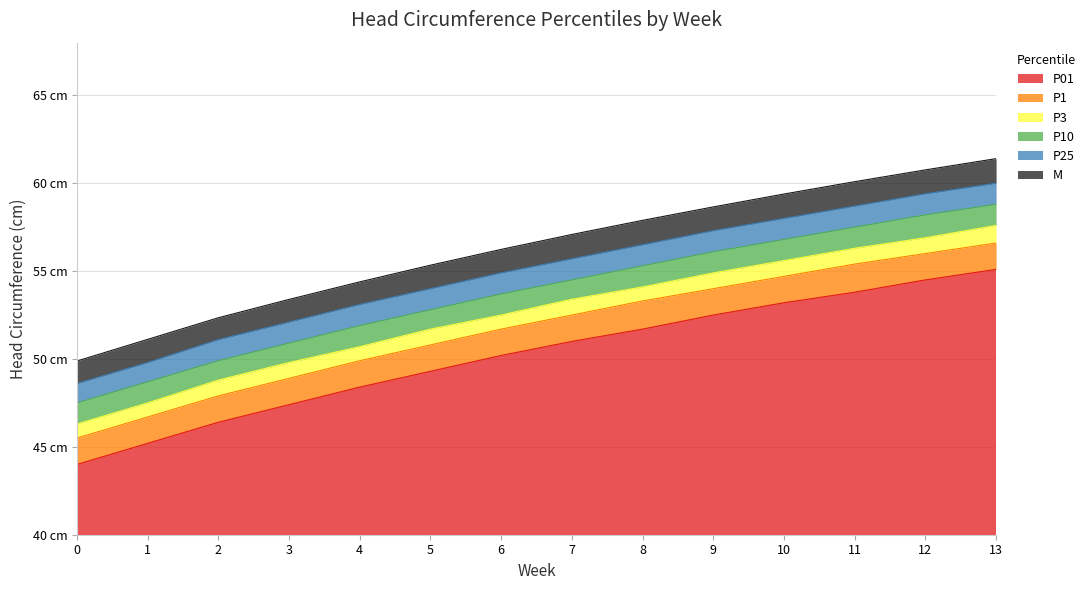

Where is P01 nearest to the value 49?

5